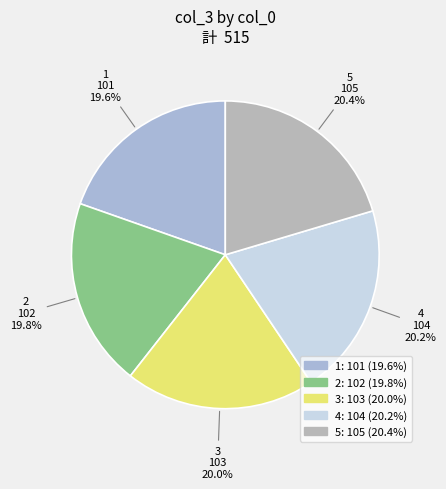

To the nearest percent, what percentage of the pie is 2?

20%